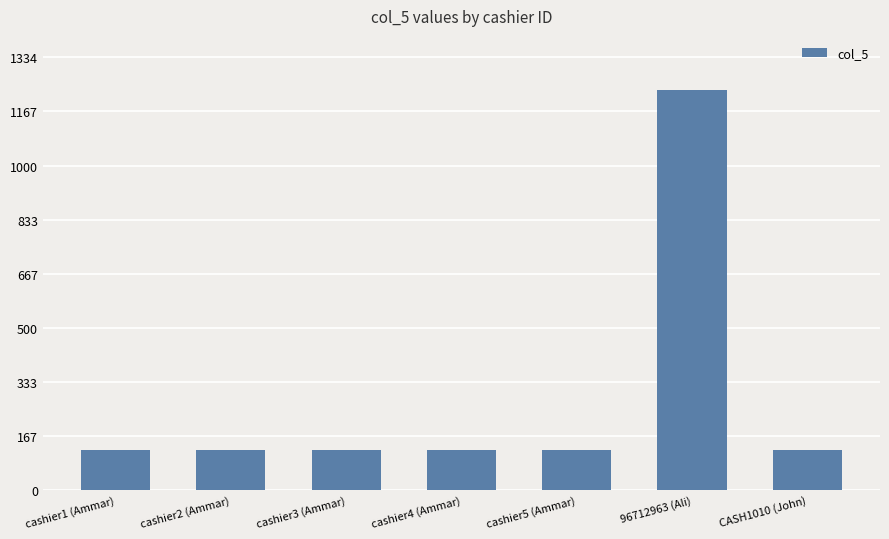

Reading right to left, extract all data points from this chart.

CASH1010 (John)=123	96712963 (Ali)=1234	cashier5 (Ammar)=123	cashier4 (Ammar)=123	cashier3 (Ammar)=123	cashier2 (Ammar)=123	cashier1 (Ammar)=123